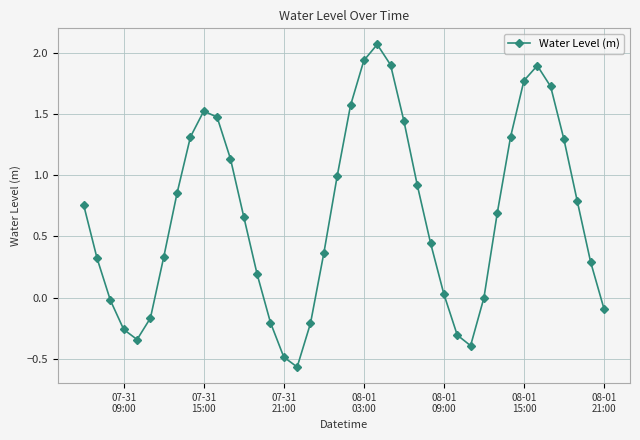

How many interior local valleys (lower than both neighbors) does the data have?

3